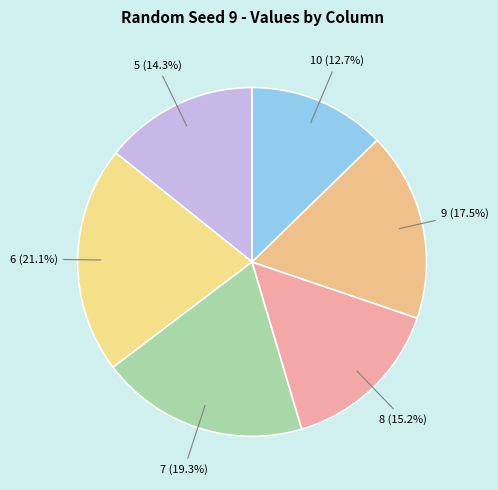

What is the ratio of the value at 6 to the value at 9?

1.2